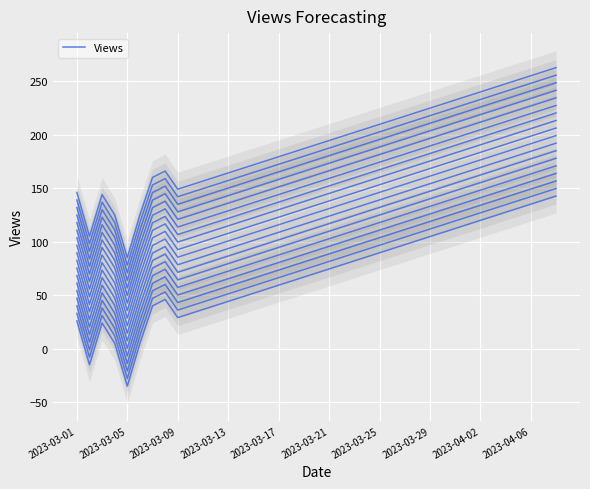

Is it true that the value at 13 is 73.7?

False